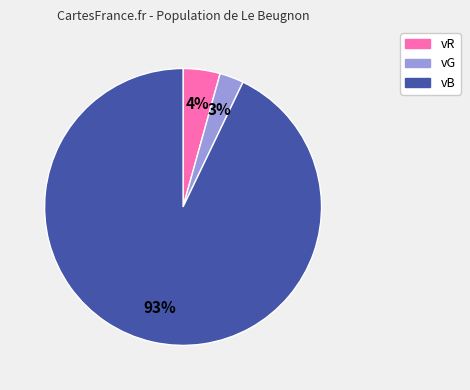

True or false: vG accounts for 3% of the total.

True